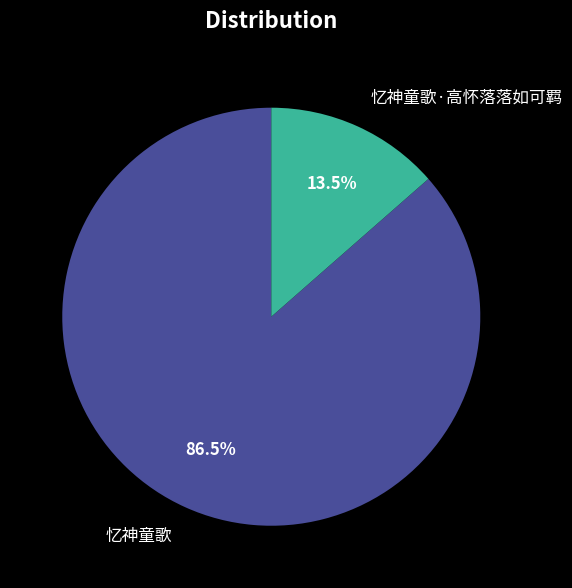

Is there any slice that represents more than half of the pie?

Yes